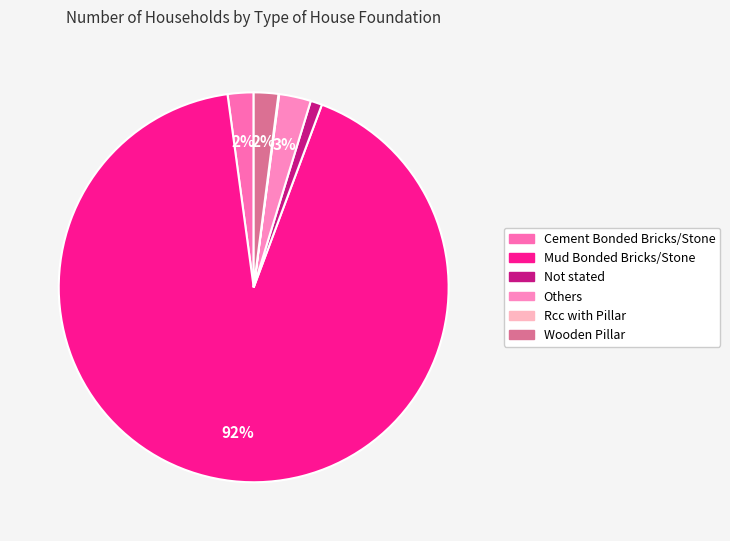

What is the total percentage of Not stated and Mud Bonded Bricks/Stone?

93.1%